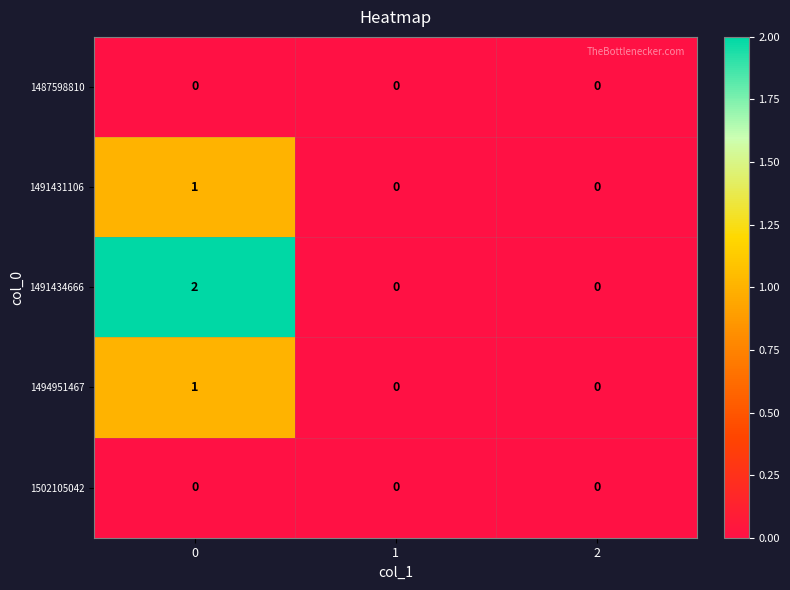

How many series are shown in this chart?

5